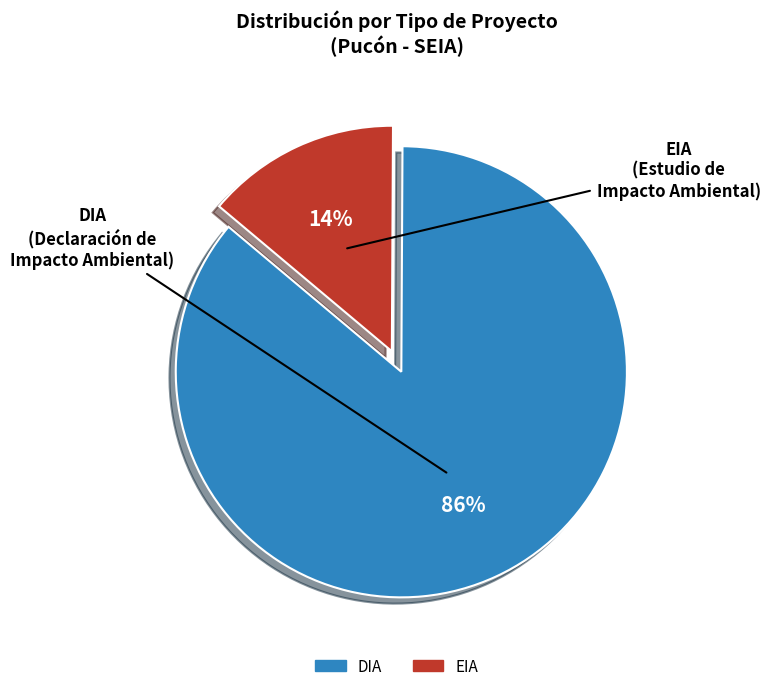

Is it true that EIA is 27% of the pie?

False